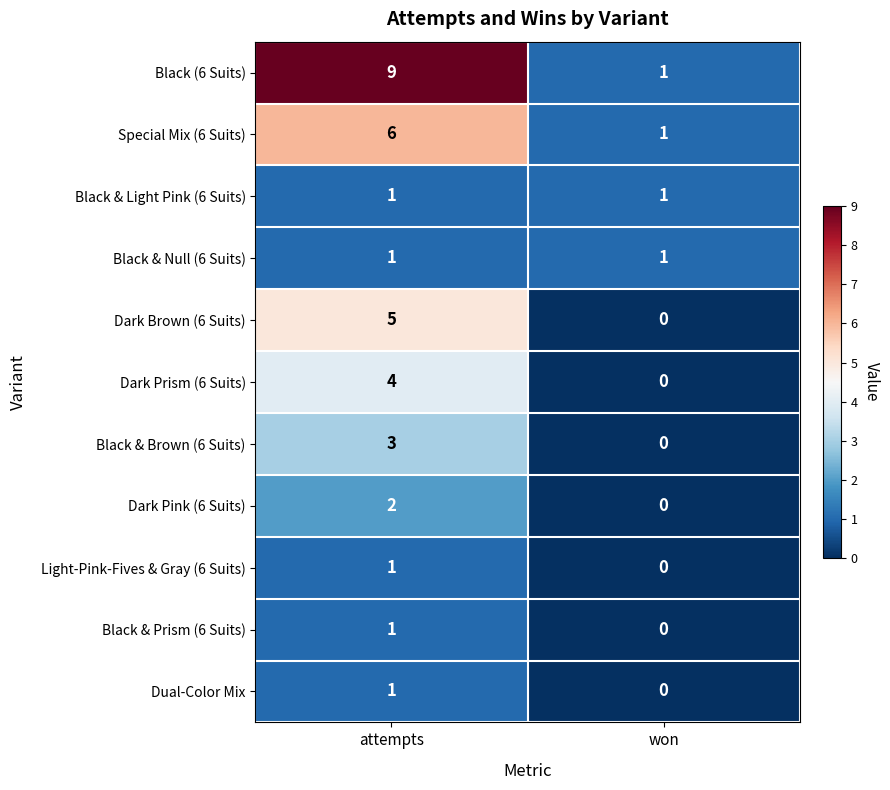

Reading left to right, what are all the values shown in this chart?

Black (6 Suits): 9	1
Special Mix (6 Suits): 6	1
Black & Light Pink (6 Suits): 1	1
Black & Null (6 Suits): 1	1
Dark Brown (6 Suits): 5	0
Dark Prism (6 Suits): 4	0
Black & Brown (6 Suits): 3	0
Dark Pink (6 Suits): 2	0
Light-Pink-Fives & Gray (6 Suits): 1	0
Black & Prism (6 Suits): 1	0
Dual-Color Mix: 1	0